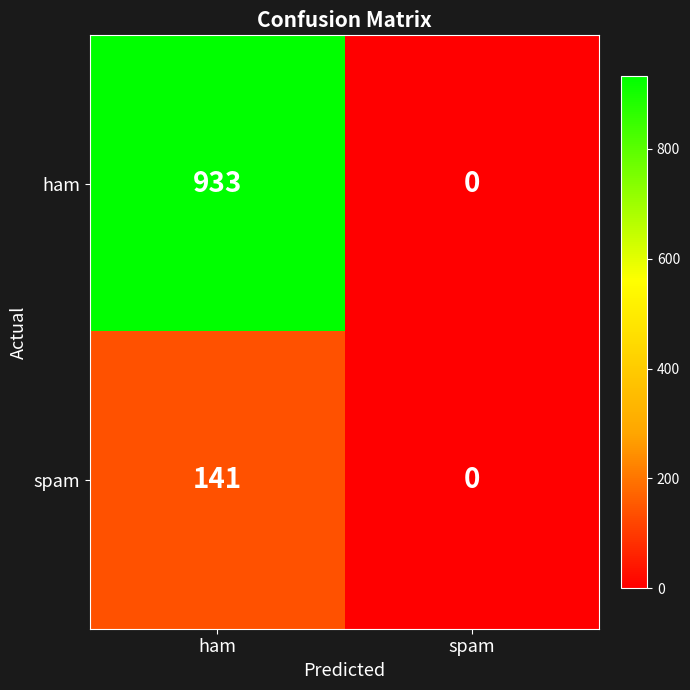

What is the sum of the ham values at ham and spam?

933